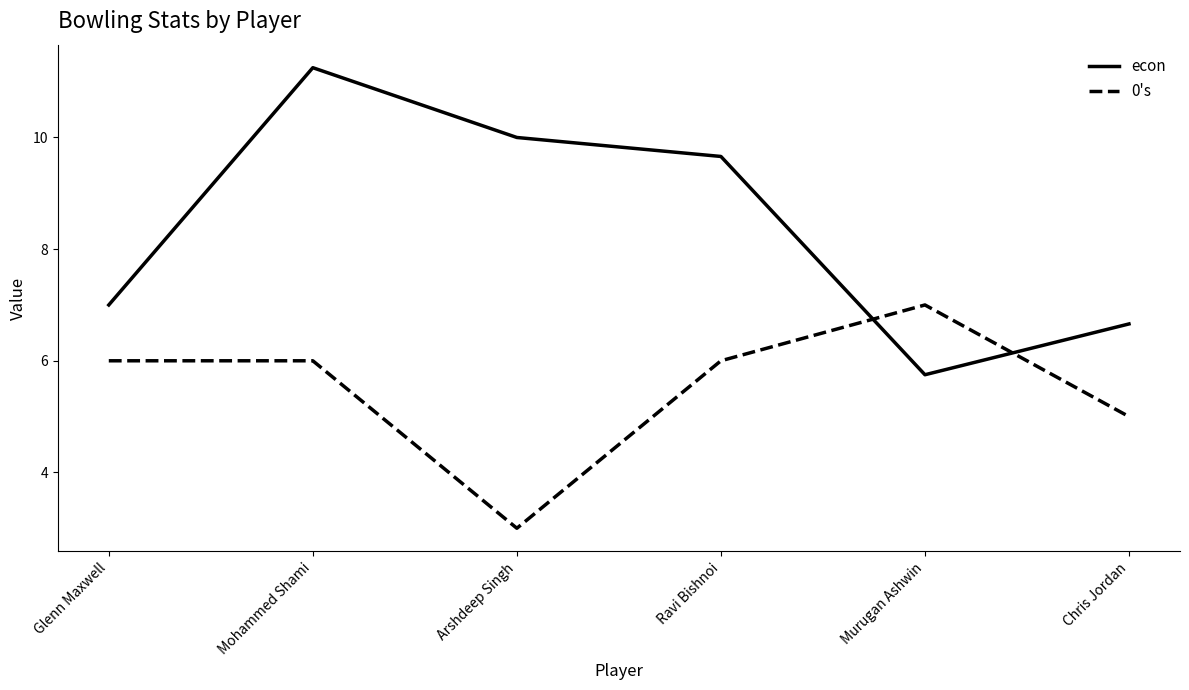

What is the average value of the econ series?

8.4